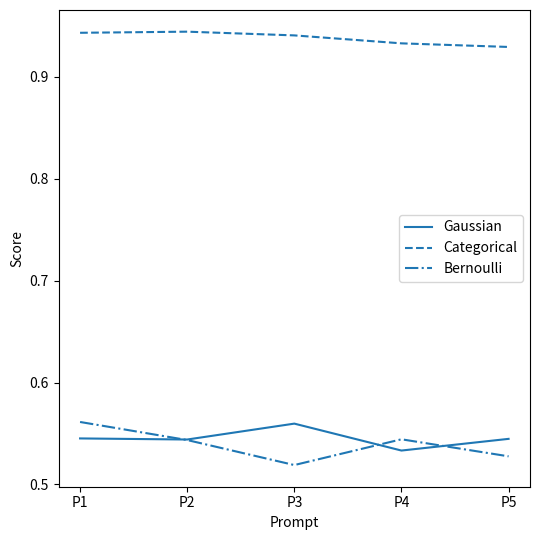

Which category has the lowest value in the Gaussian series?

P4